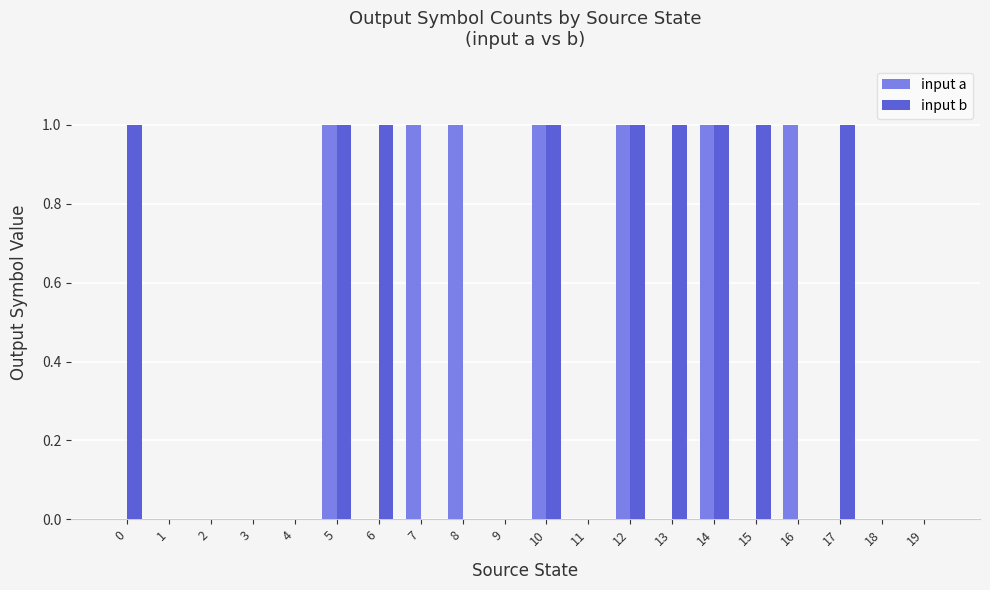

How many groups of bars are there?

20